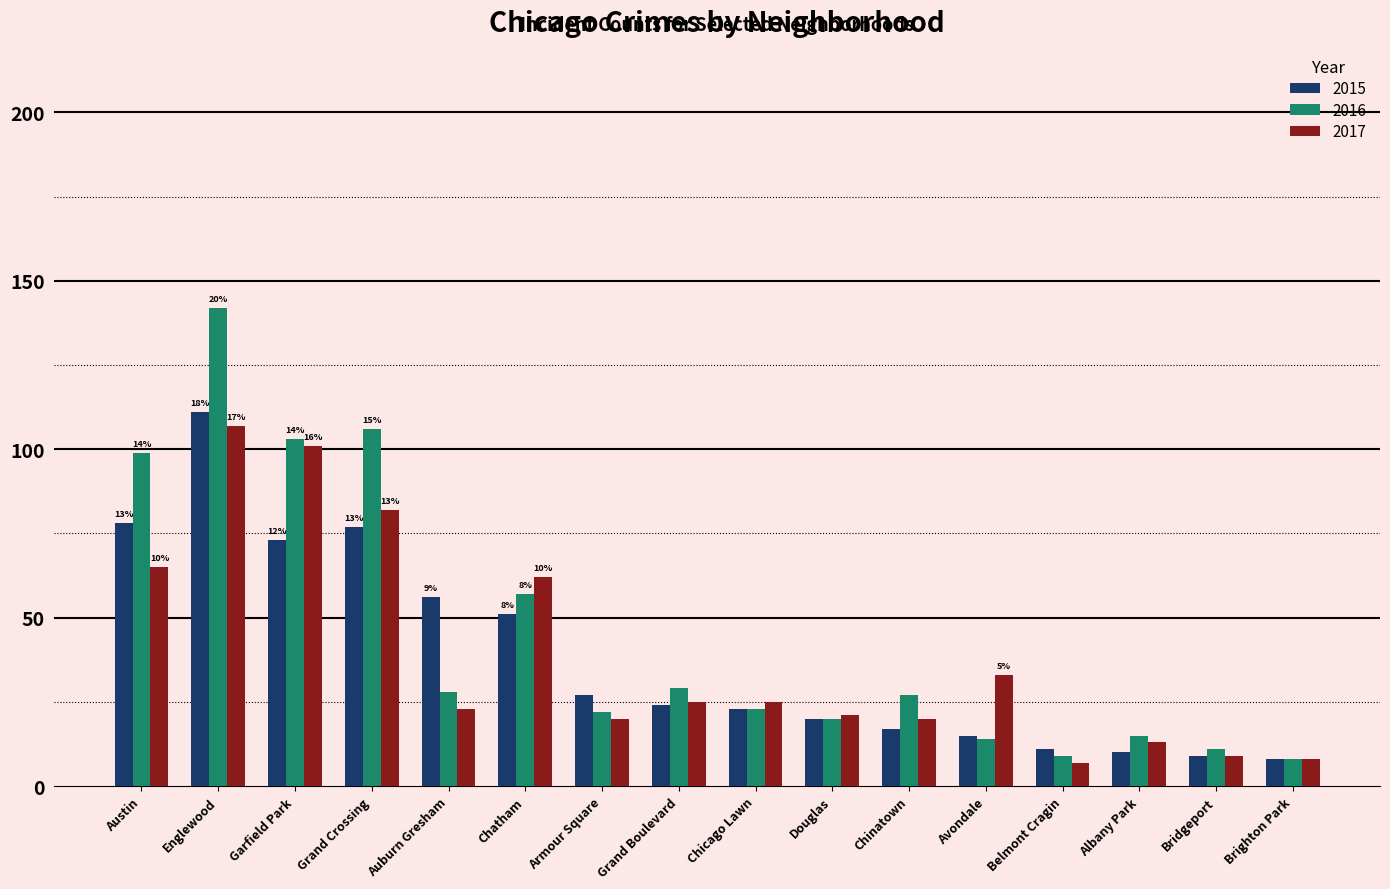

What is the difference between the 2017 values at Austin and Douglas?

44